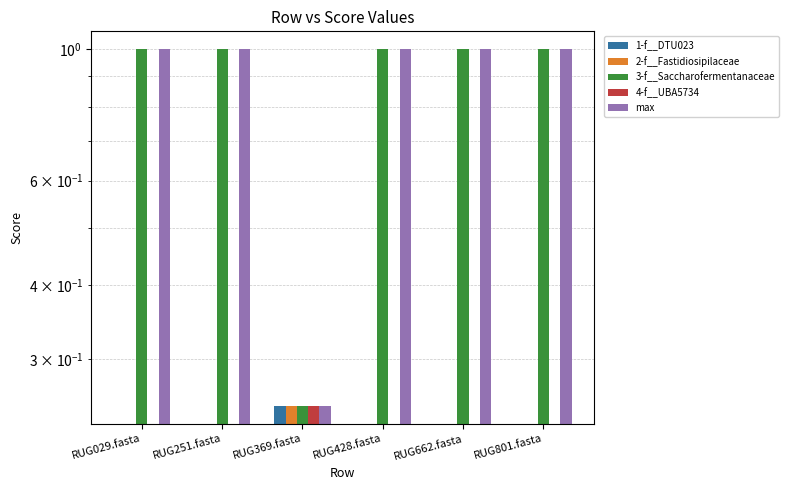

Is the value of 2-f__Fastidiosipilaceae at RUG251.fasta greater than the value of 1-f__DTU023 at RUG029.fasta?

No